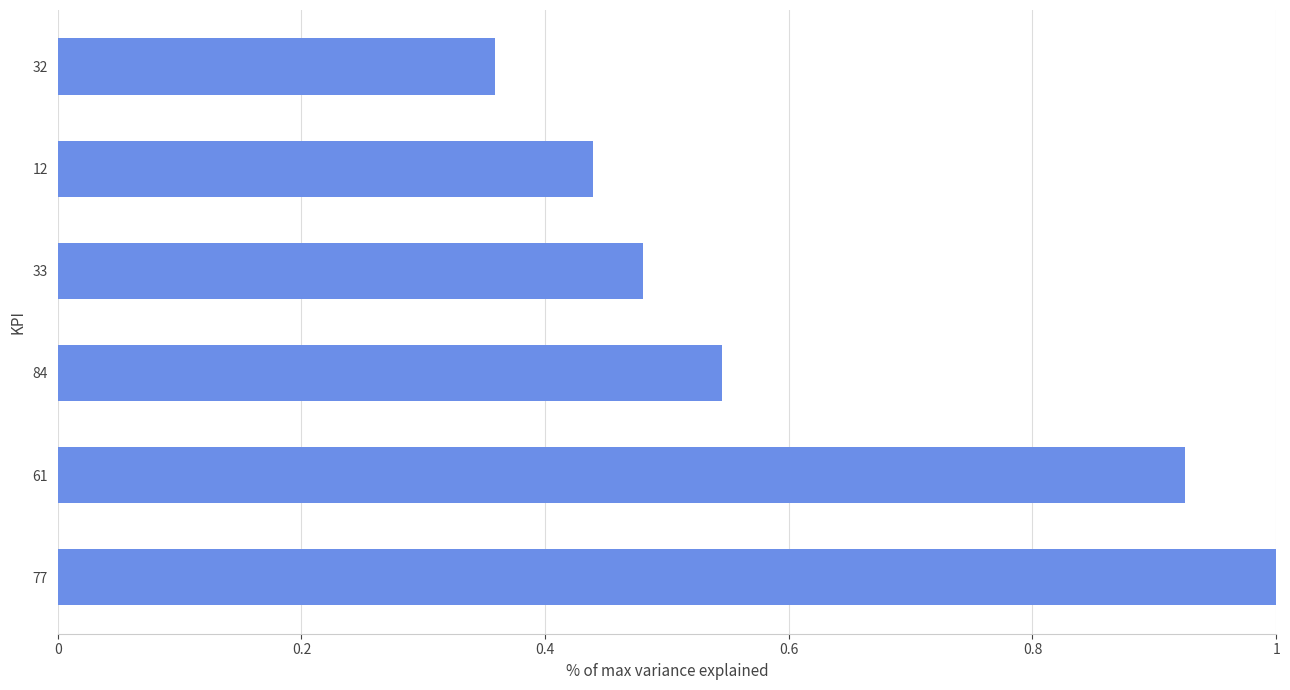

Which has a higher value, 61 or 84?

61